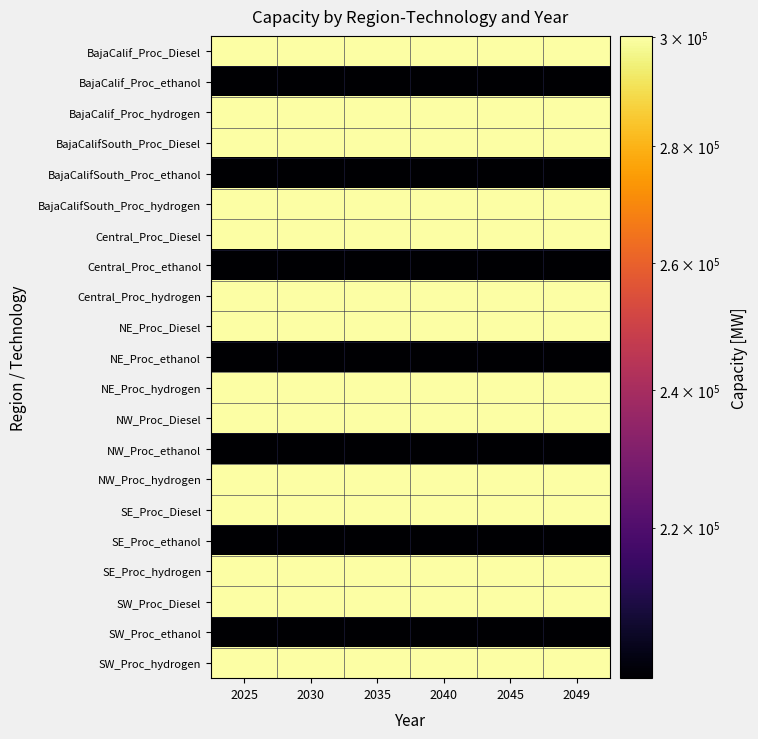

At 2040, list the series in order from smallest to largest.

BajaCalifSouth_Proc_ethanol, NW_Proc_ethanol, BajaCalif_Proc_ethanol, SW_Proc_ethanol, NE_Proc_ethanol, Central_Proc_ethanol, SE_Proc_ethanol, Central_Proc_hydrogen, SW_Proc_Diesel, BajaCalif_Proc_hydrogen, NW_Proc_Diesel, BajaCalifSouth_Proc_Diesel, BajaCalifSouth_Proc_hydrogen, SE_Proc_Diesel, SW_Proc_hydrogen, NE_Proc_hydrogen, NW_Proc_hydrogen, NE_Proc_Diesel, Central_Proc_Diesel, BajaCalif_Proc_Diesel, SE_Proc_hydrogen